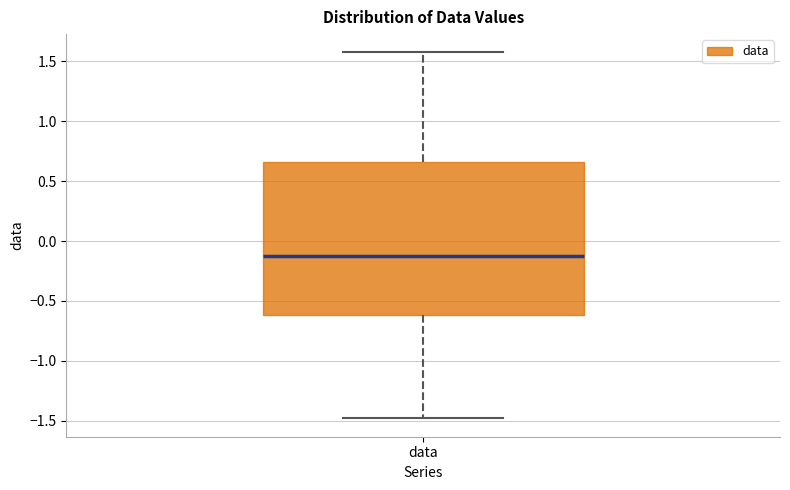

Where is the lower edge of the box for data on the y-axis? The values are not printed on the chart, so give them approximately, as read against the axis.

-0.60